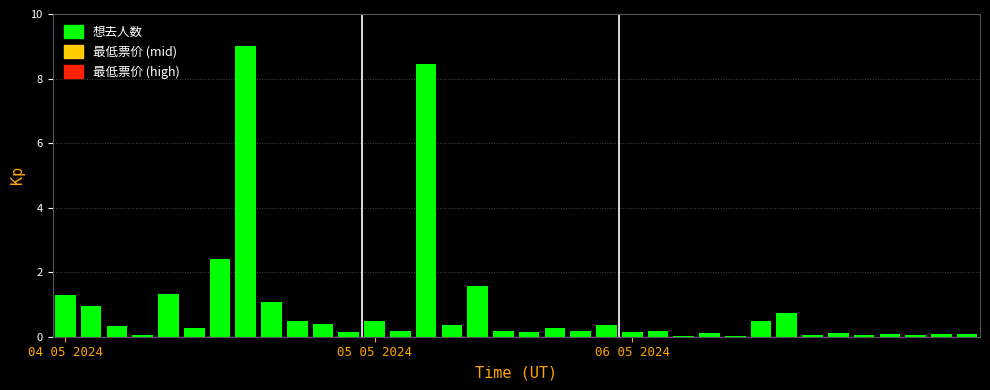

What is the sum of all values?

32.2